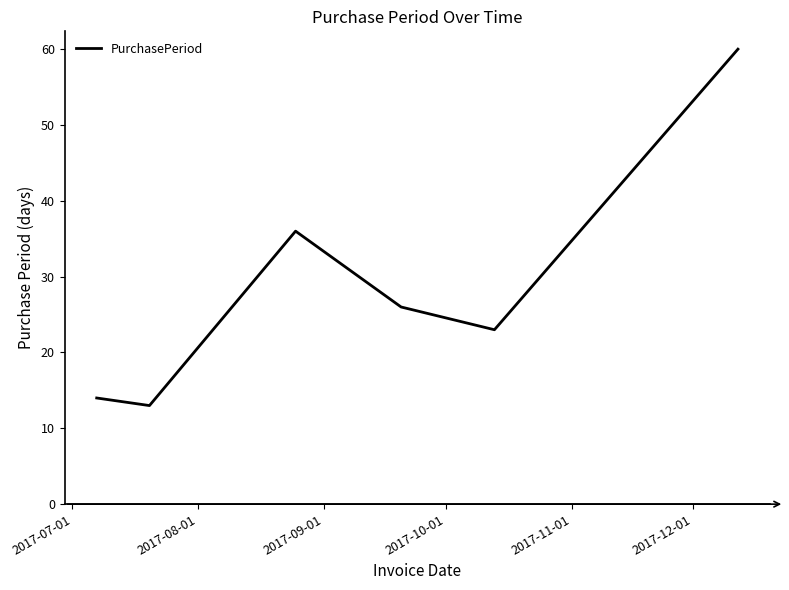

True or false: there are more than 1 points higher than both neighbors.

False